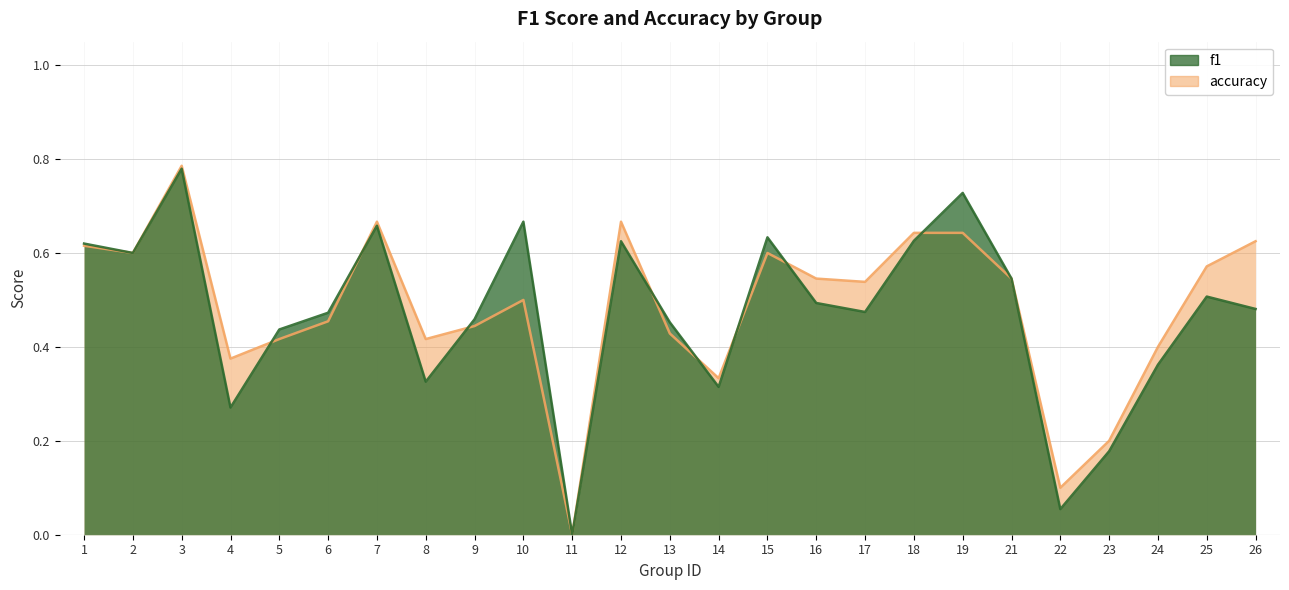

How many times do f1 and accuracy cross each other?

8